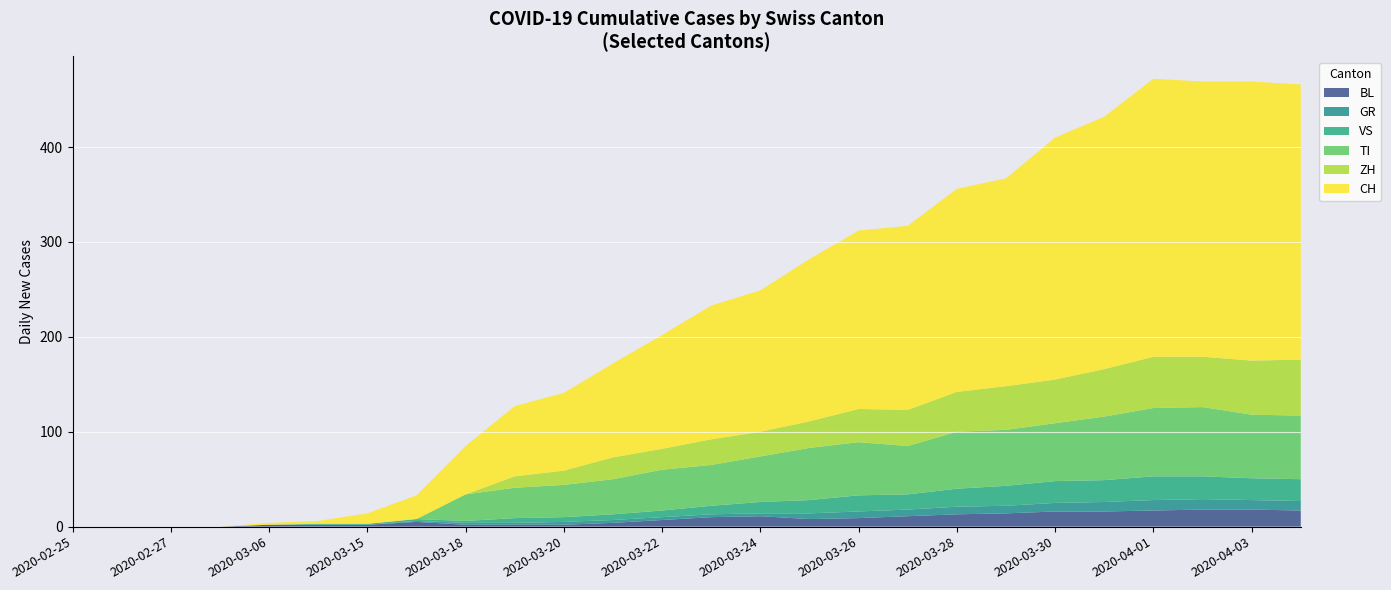

What is the maximum value for BL?

18